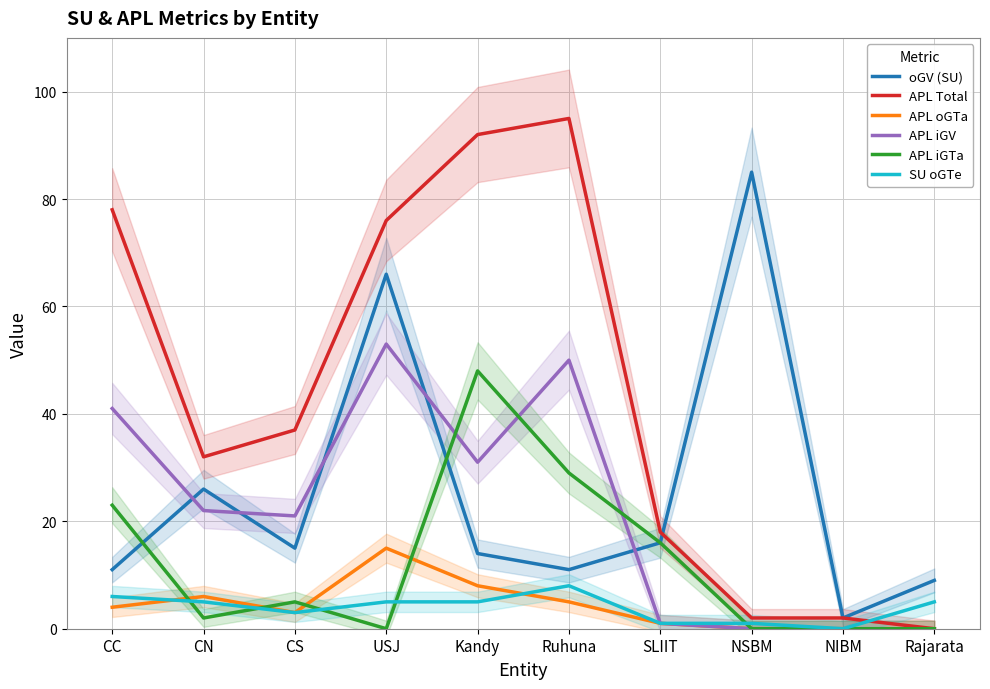

Which category has the lowest value in the oGV (SU) series?

NIBM